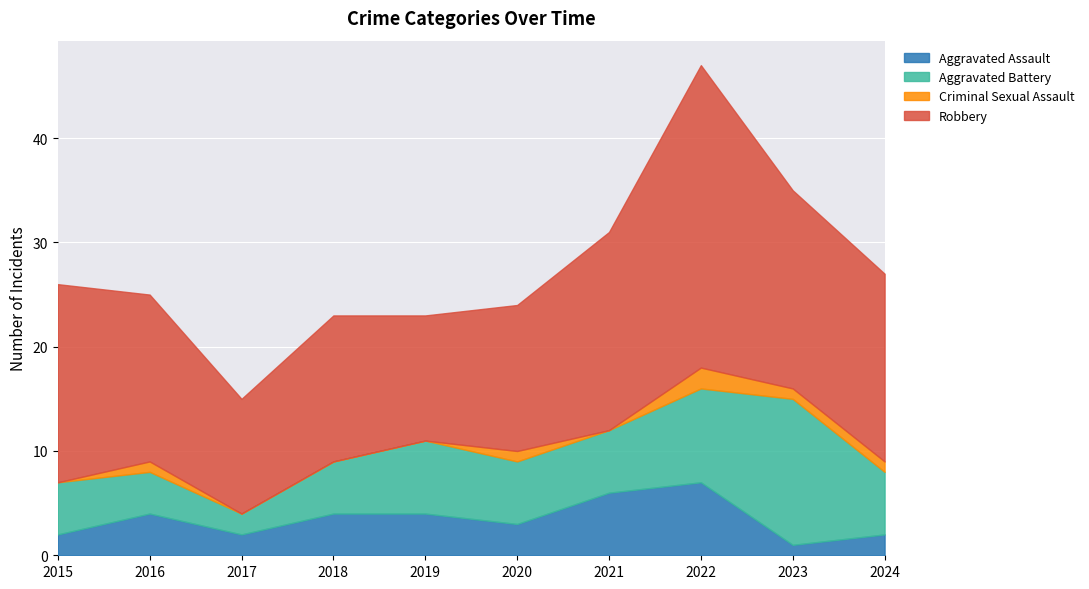

What is the difference between the Aggravated Assault values at 2021 and 2023?

5